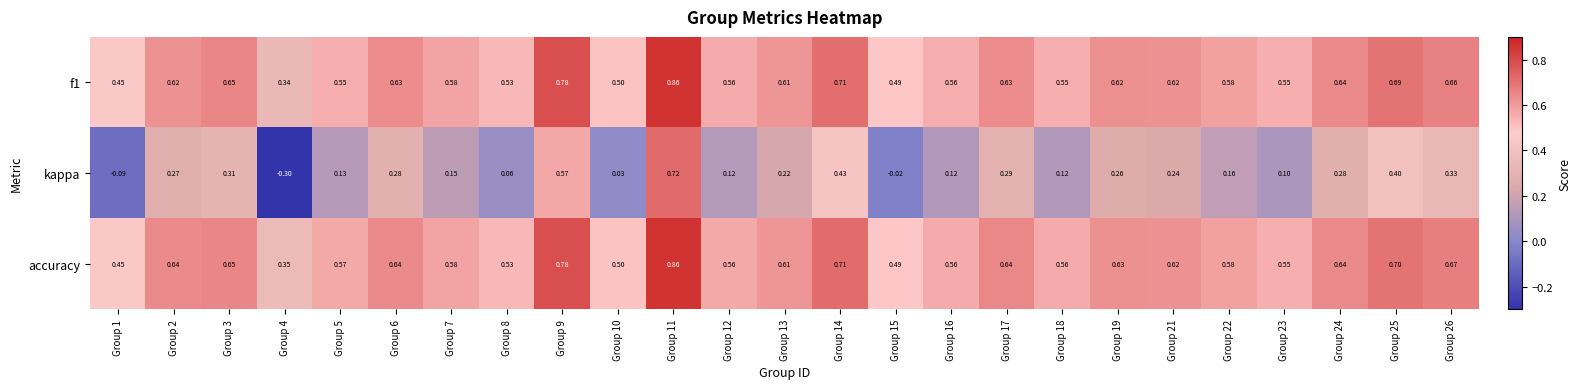

Which series has the largest total across all categories?

accuracy